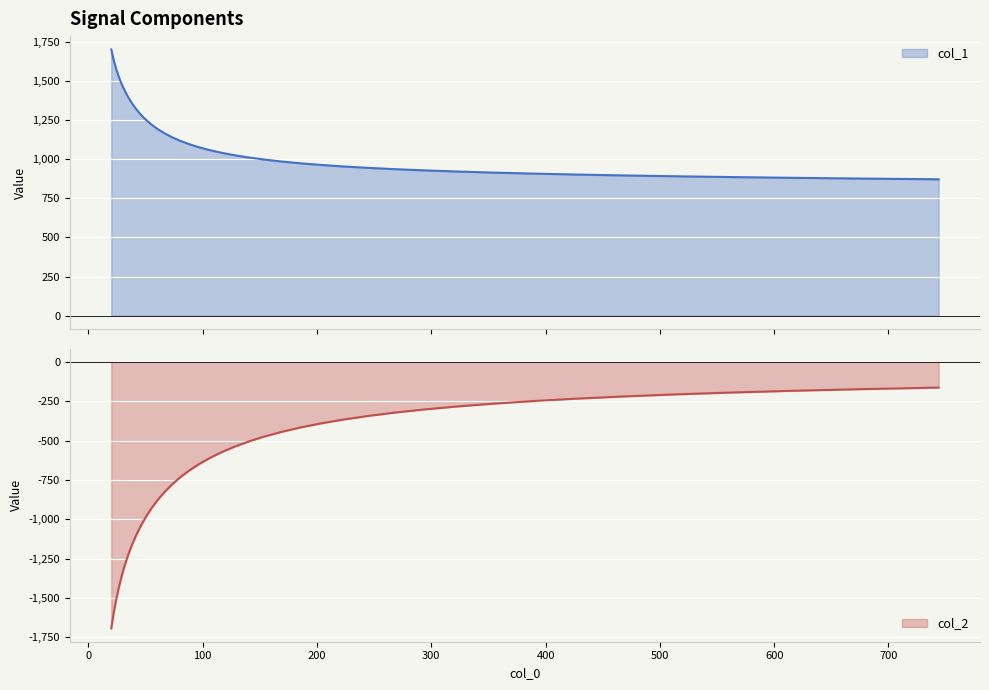

Which series changed the most between 96.737 and 563.241?

col_2